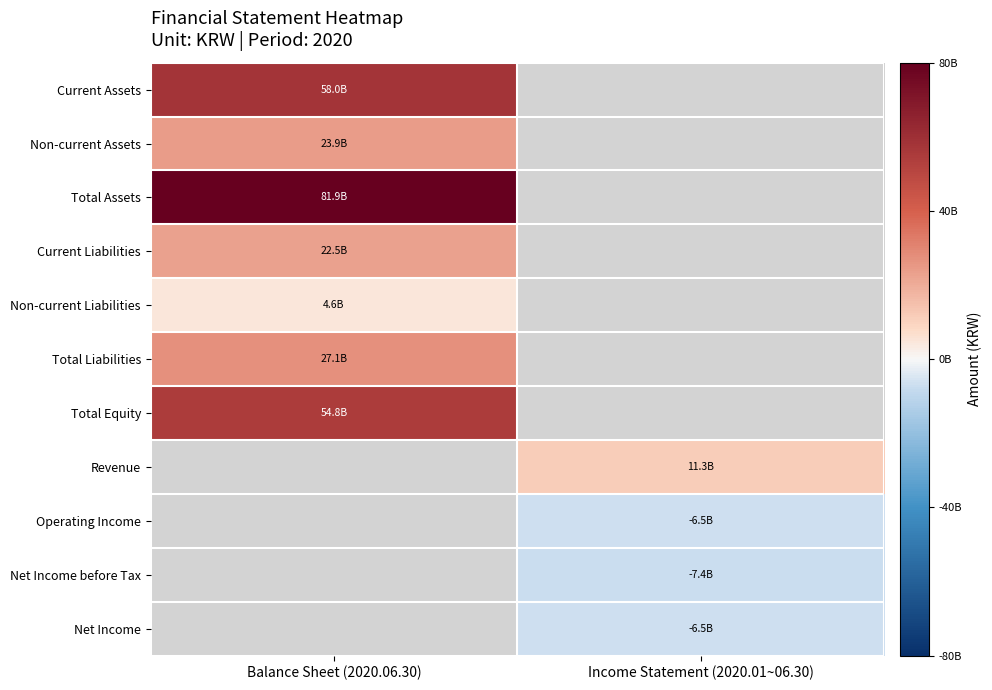

Which category has the highest value across all series?

Balance Sheet (2020.06.30)